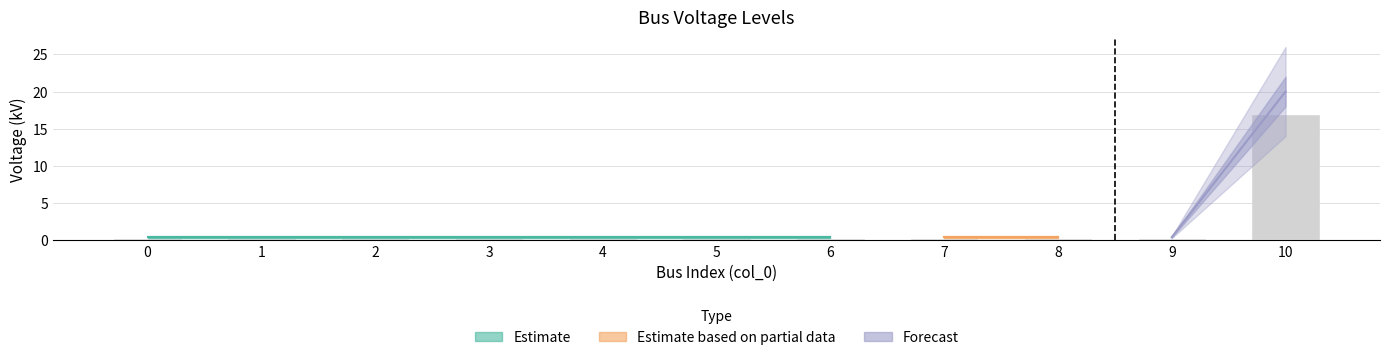

Reading left to right, transcribe all the data shown in this chart.

0.4	0.4	0.4	0.4	0.4	0.4	0.4	0.4	0.4	0.4	20.0